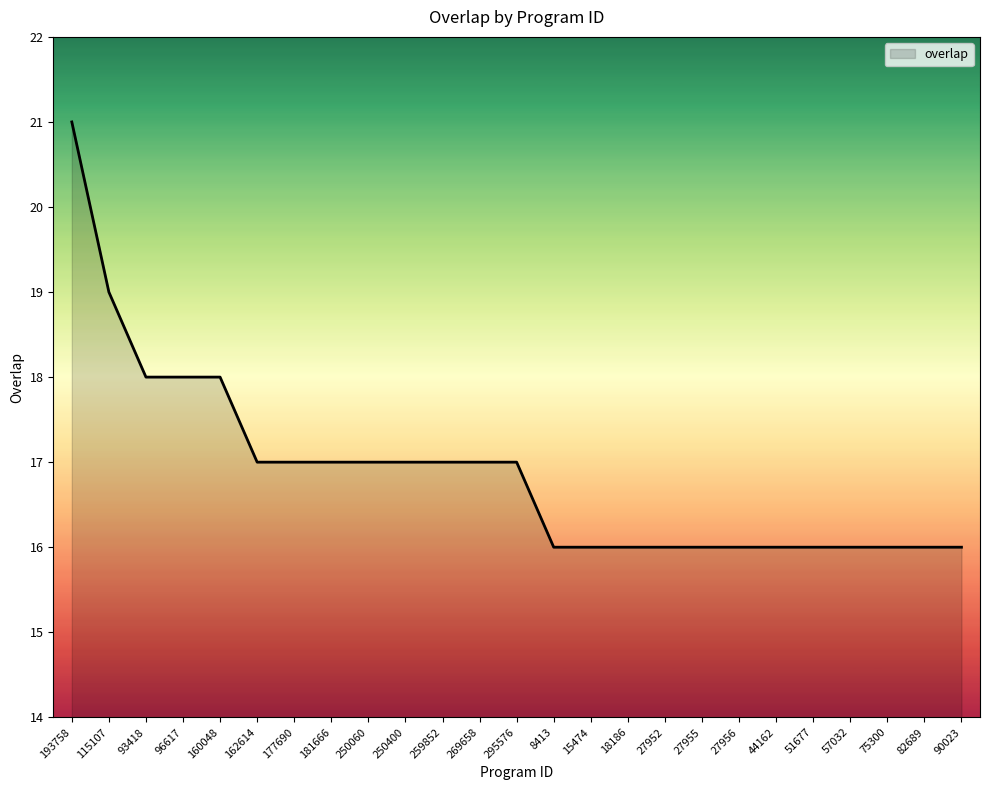

What is the difference between the second highest and second lowest values?

3